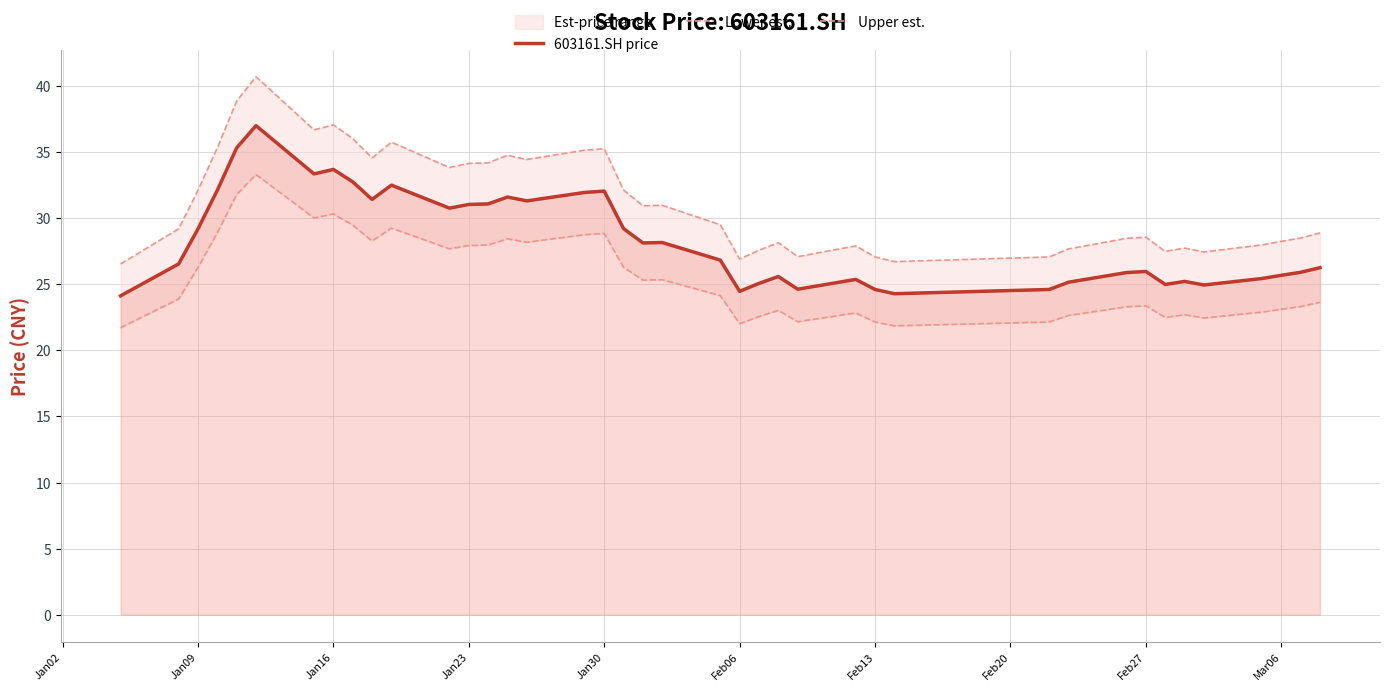

What is the lowest value of the 603161.SH price series?

24.1